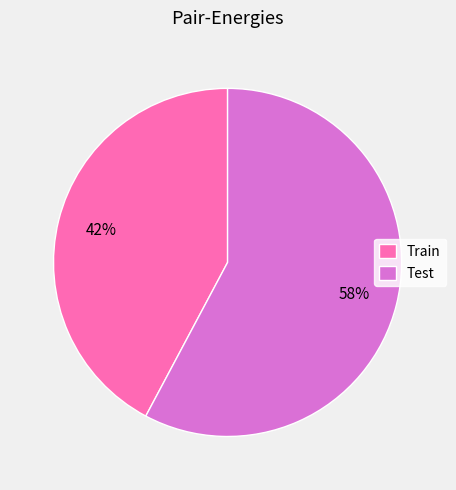

Do Test and Train together represent more than half of the pie?

Yes